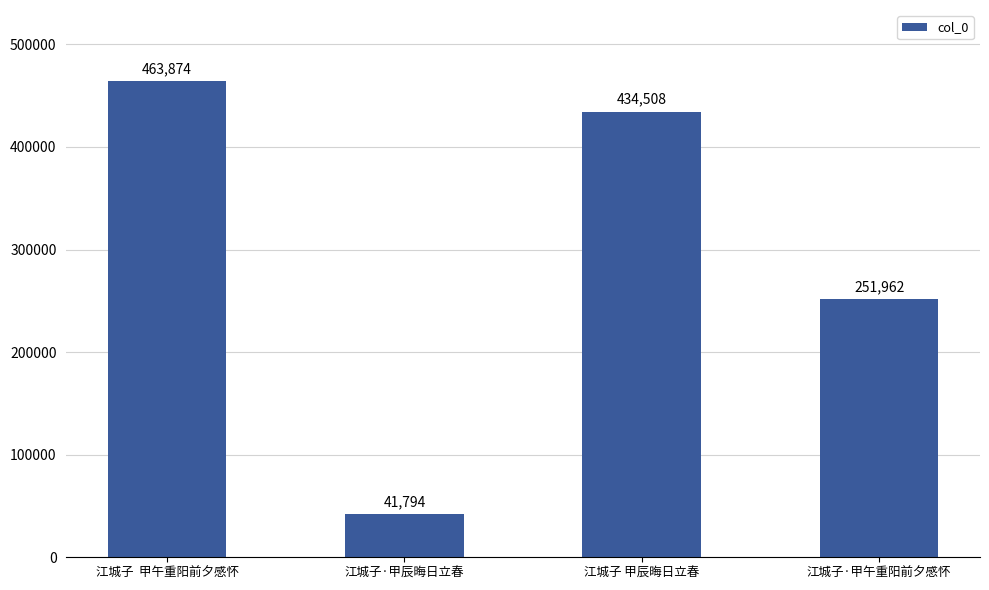

Is it true that the value at 江城子·甲午重阳前夕感怀 is 442699?

False